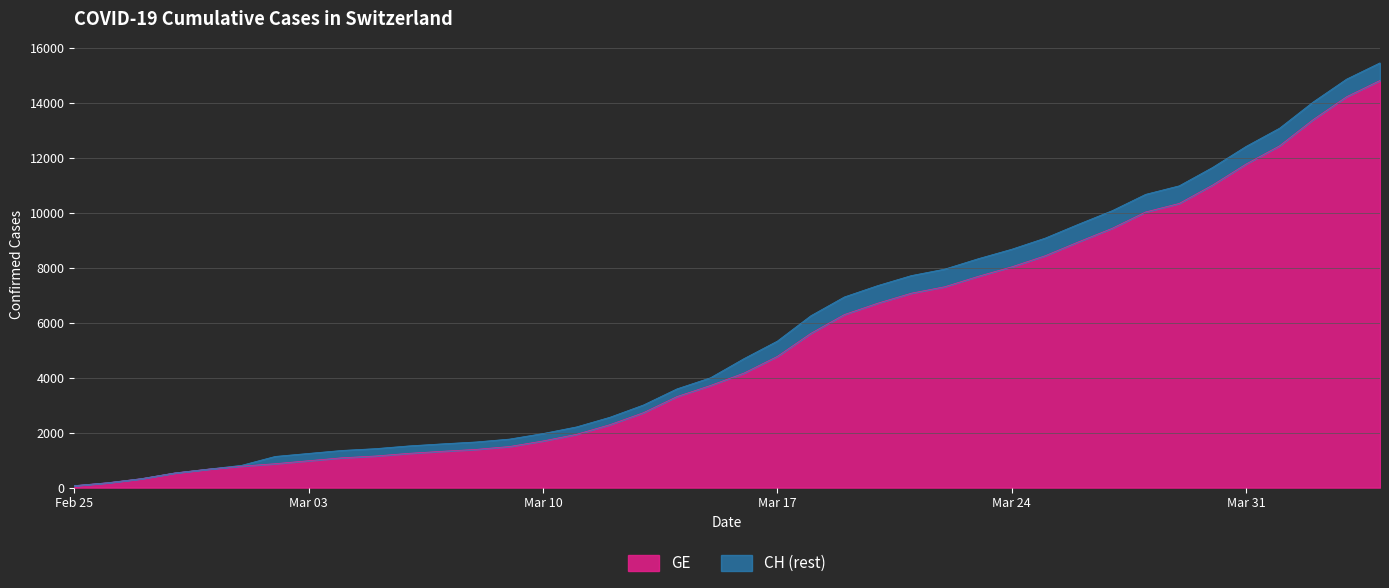

Does the chart have visible grid lines?

Yes